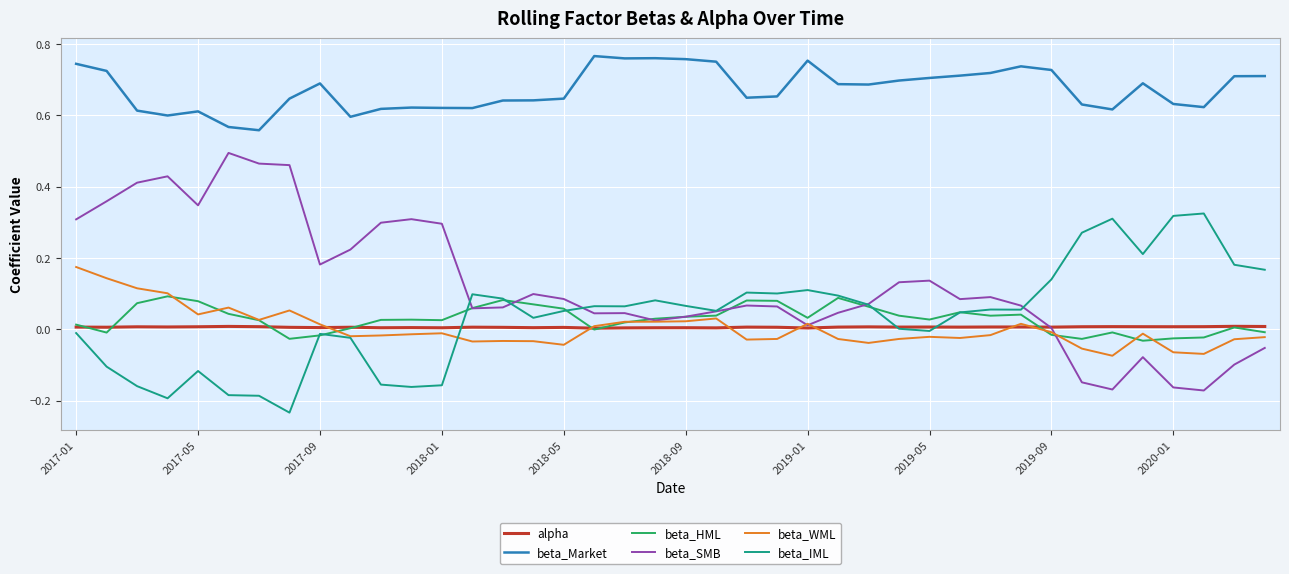

True or false: beta_IML and beta_SMB intersect in this chart.

True